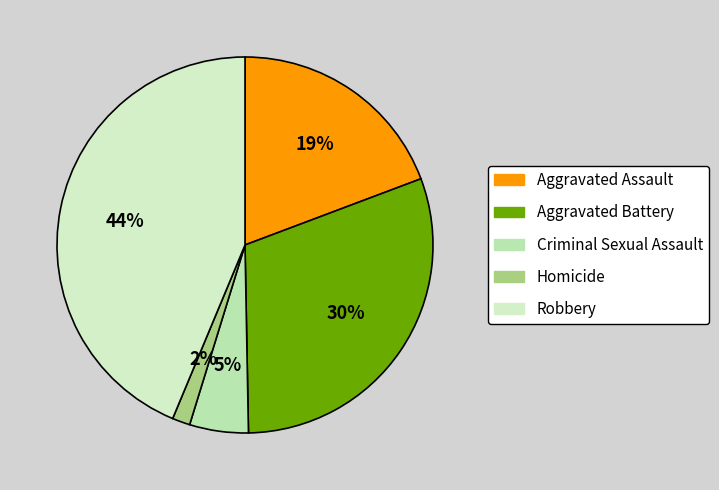

Rank the categories by value from lowest to highest.

Homicide, Criminal Sexual Assault, Aggravated Assault, Aggravated Battery, Robbery